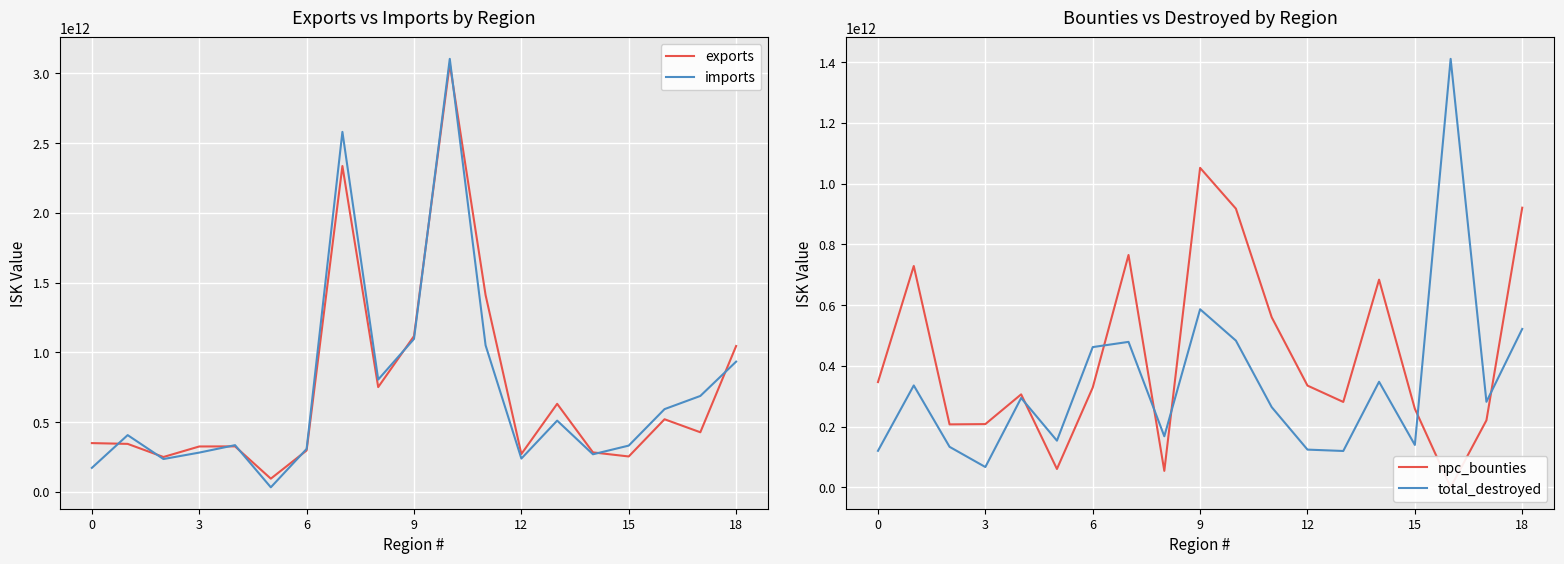

Is this an area chart (filled region under the line)?

No